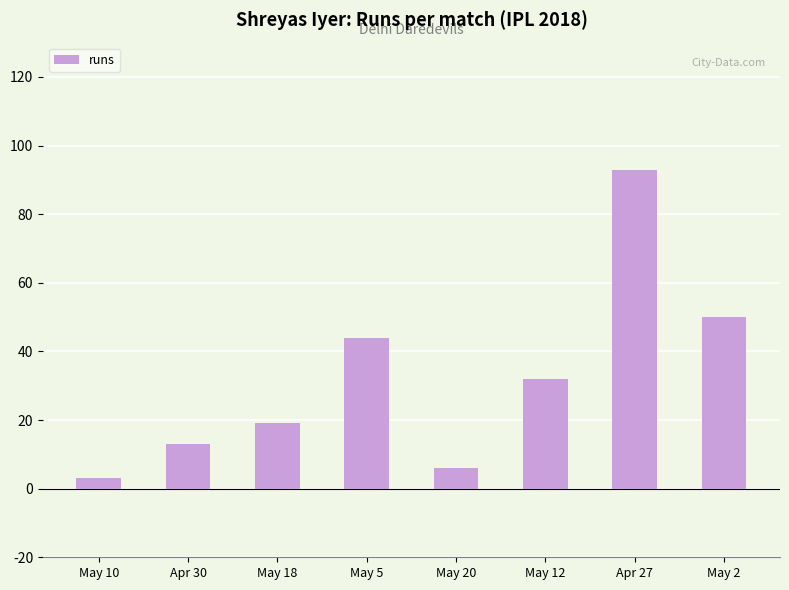

What is the difference between the maximum and minimum values?

90